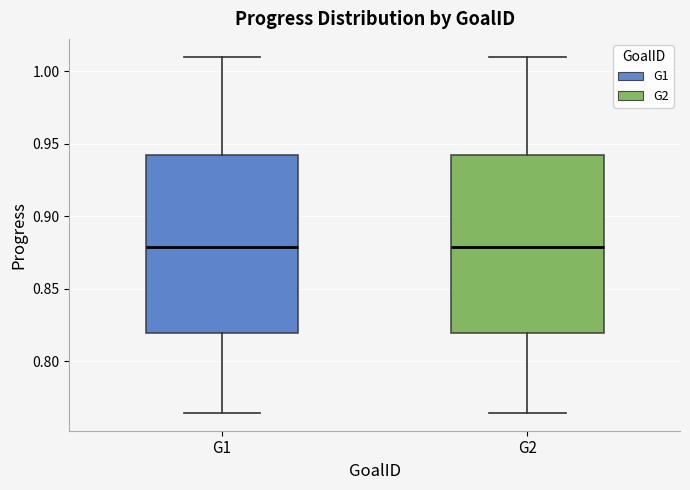

Where does the median line of the box for G1 sit on the y-axis? The values are not printed on the chart, so give them approximately, as read against the axis.

0.880